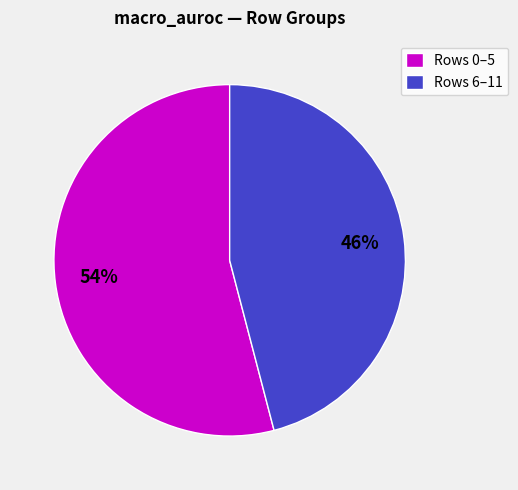

To the nearest percent, what is the difference between the largest and smallest slice percentages?

8%